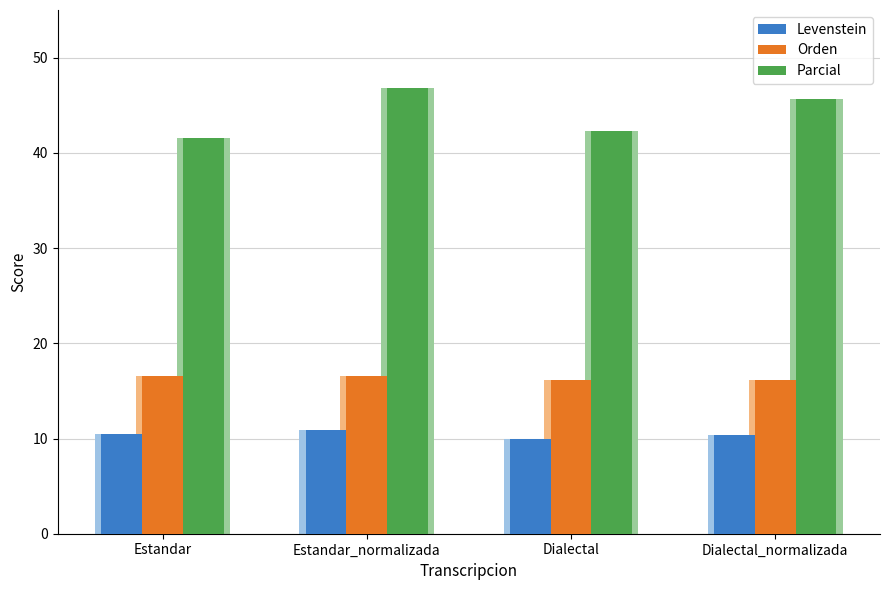

What is the label of the 4th bar from the left?

Dialectal_normalizada